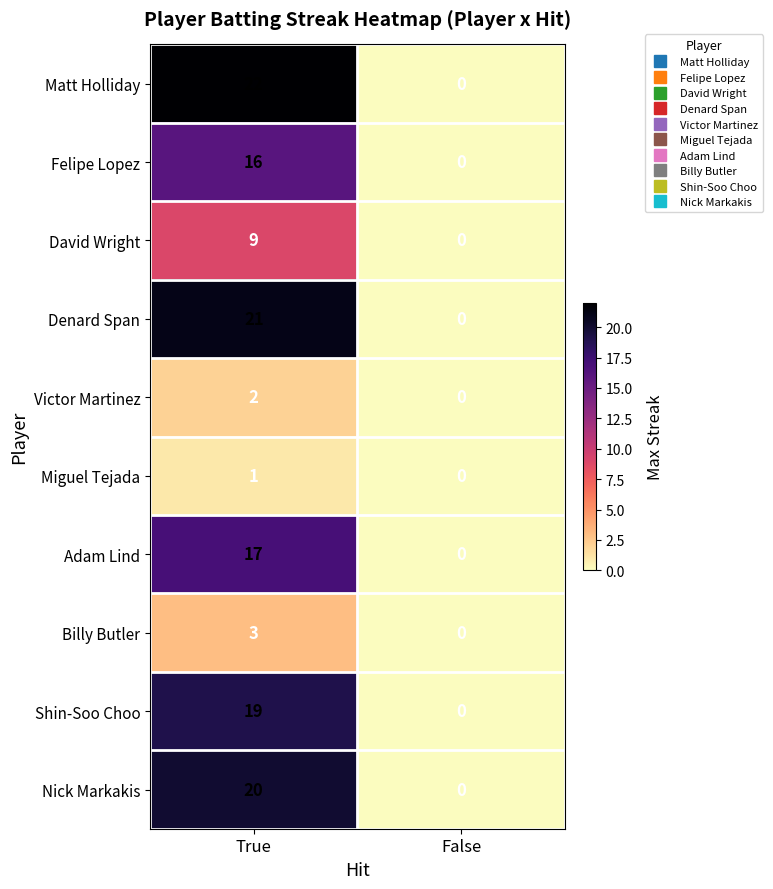

Reading left to right, list all the values displayed in this chart.

Matt Holliday: 22	0
Felipe Lopez: 16	0
David Wright: 9	0
Denard Span: 21	0
Victor Martinez: 2	0
Miguel Tejada: 1	0
Adam Lind: 17	0
Billy Butler: 3	0
Shin-Soo Choo: 19	0
Nick Markakis: 20	0